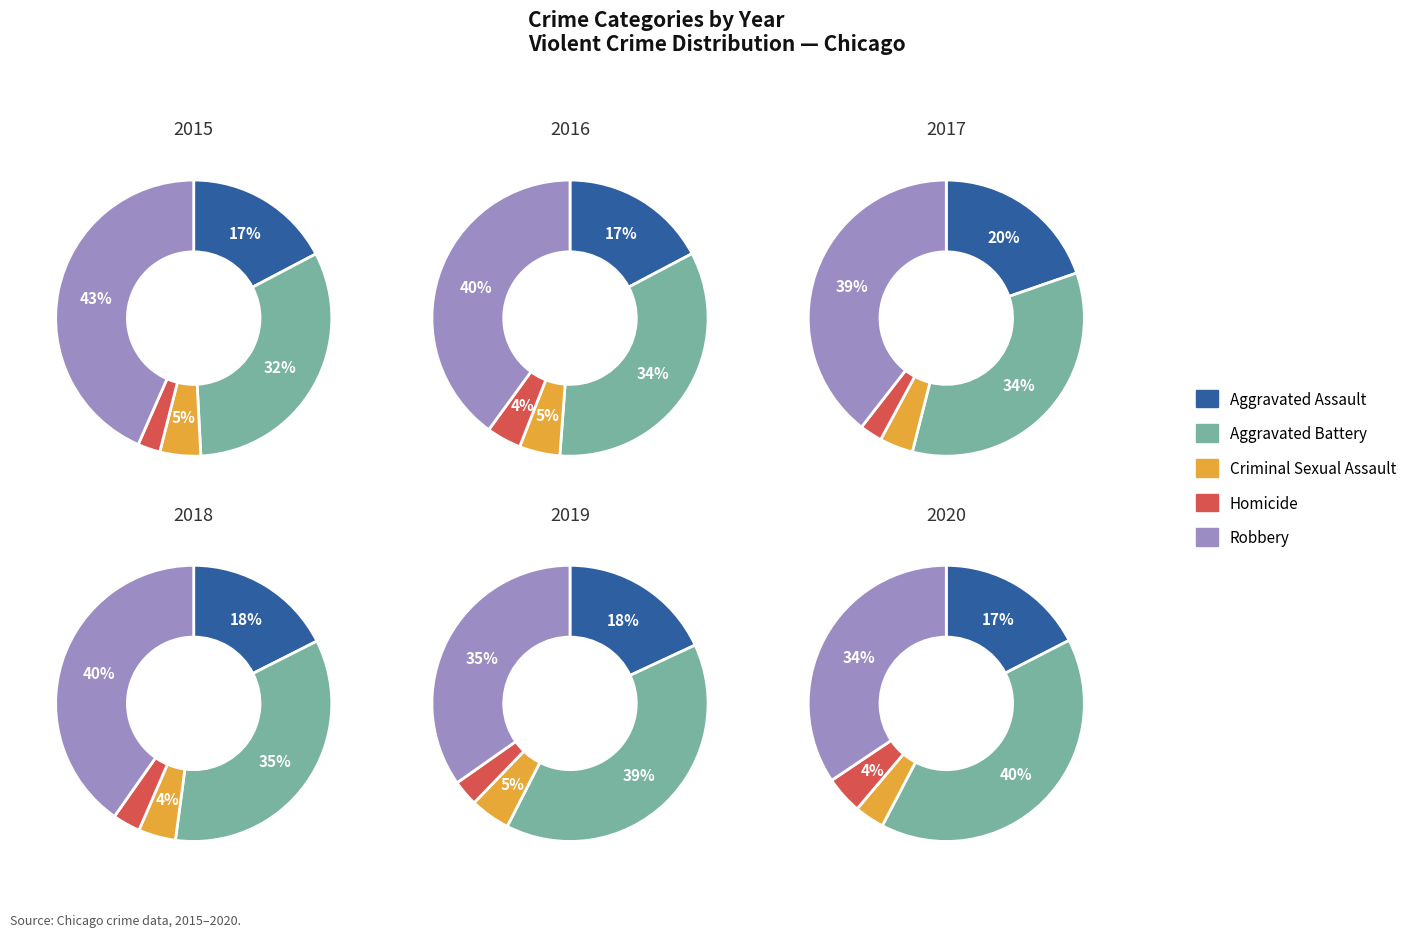

What percentage is the Criminal Sexual Assault slice, to the nearest percent?

4%